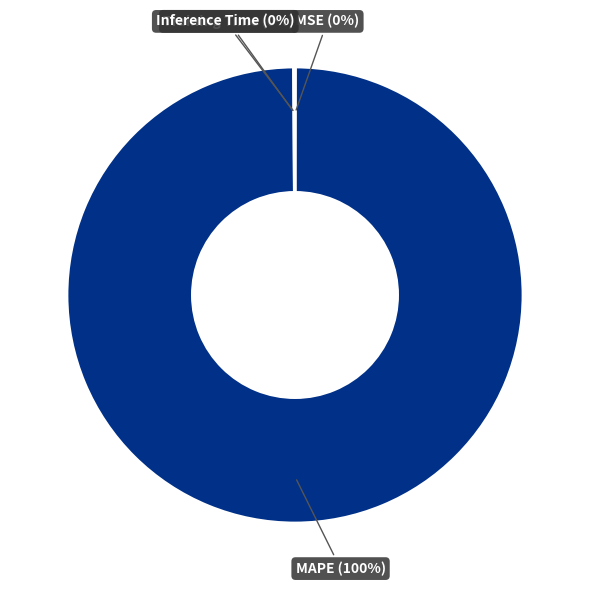

To the nearest percent, what is the difference between the largest and smallest slice percentages?

100%